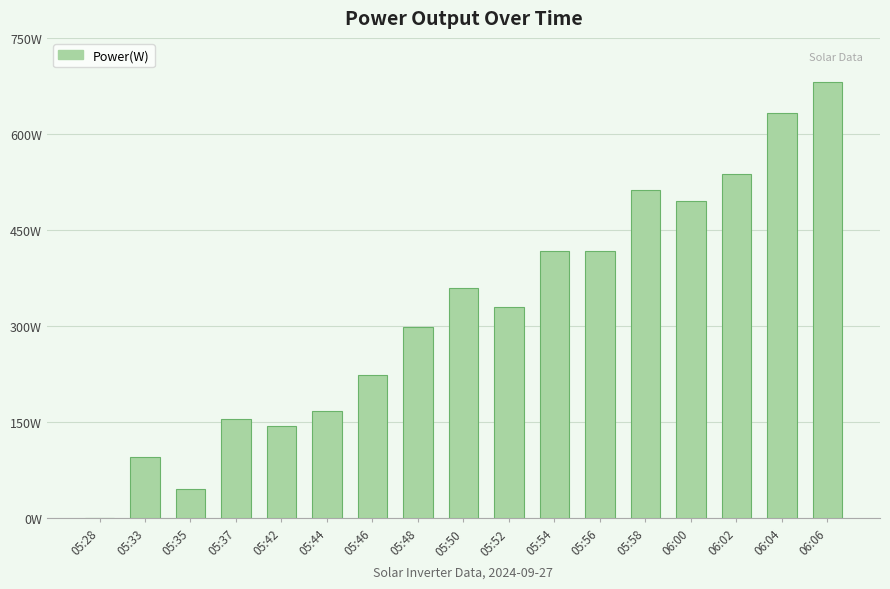

Between 05:50 and 05:58, which is larger?

05:58